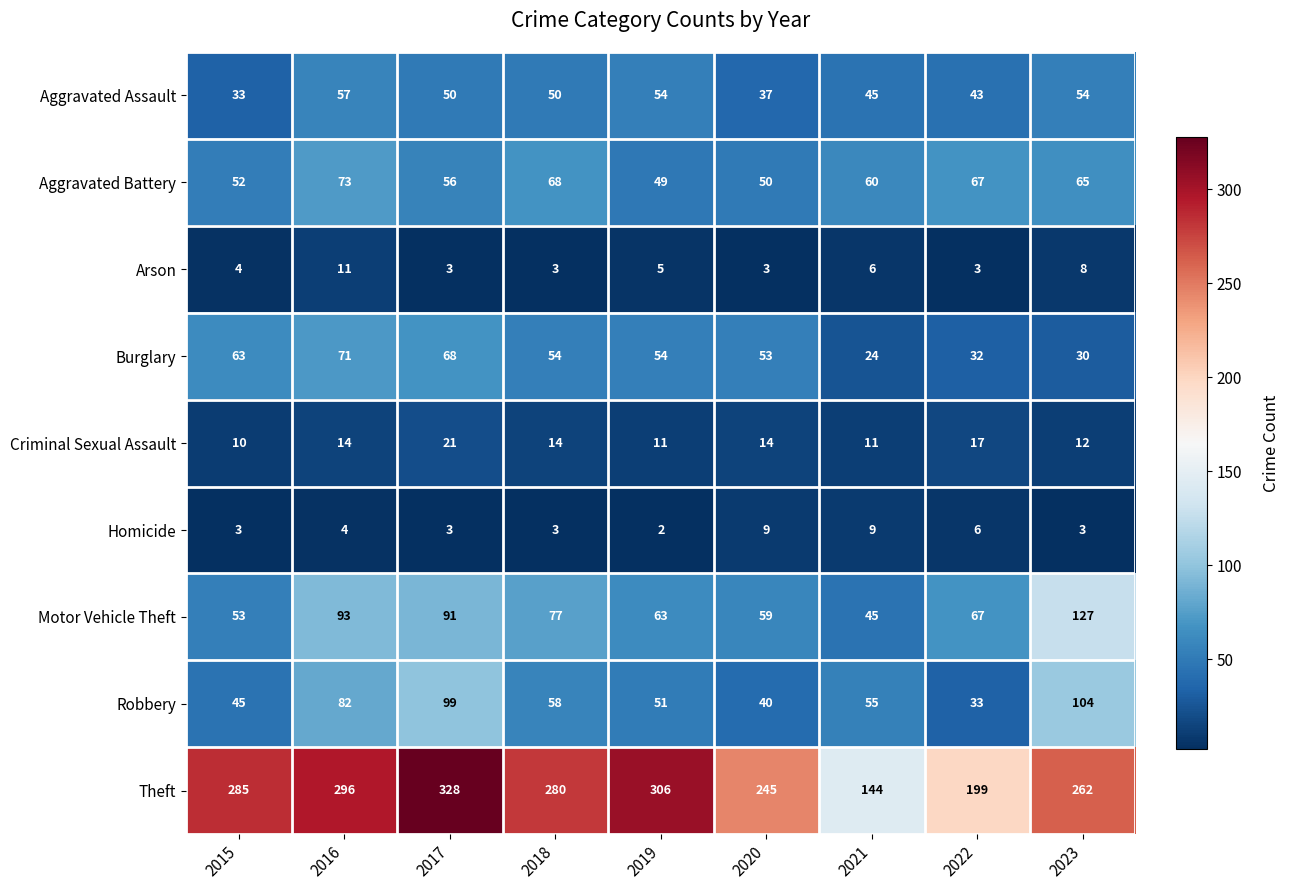

True or false: Theft has a value of 285 at 2015.

True